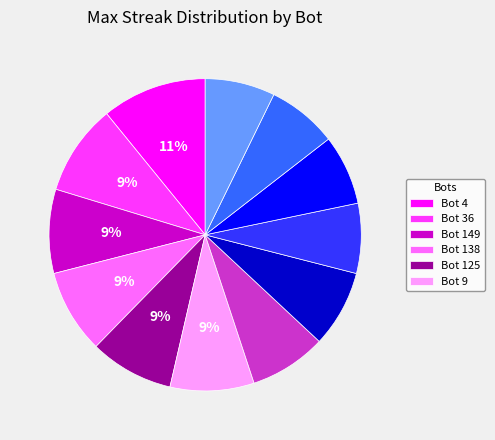

Is there any slice that represents more than half of the pie?

No